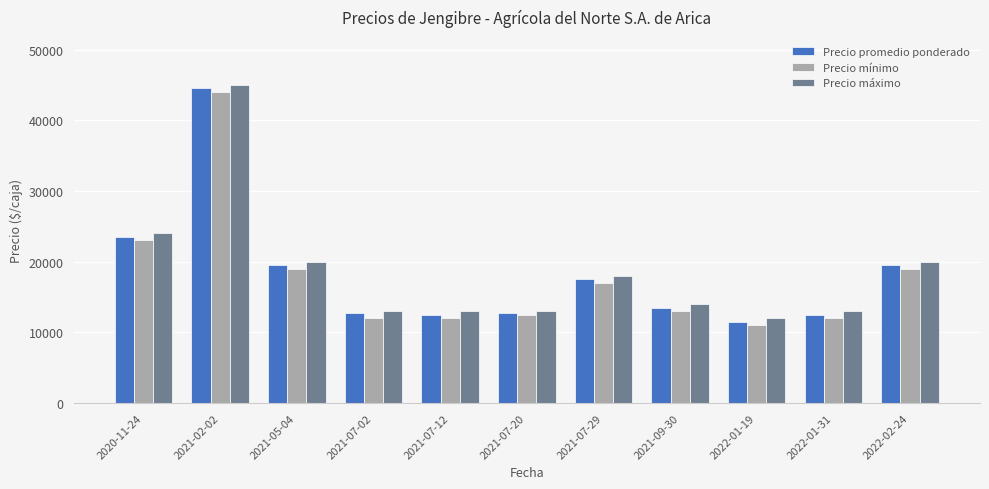

Which series has the largest total across all categories?

Precio máximo